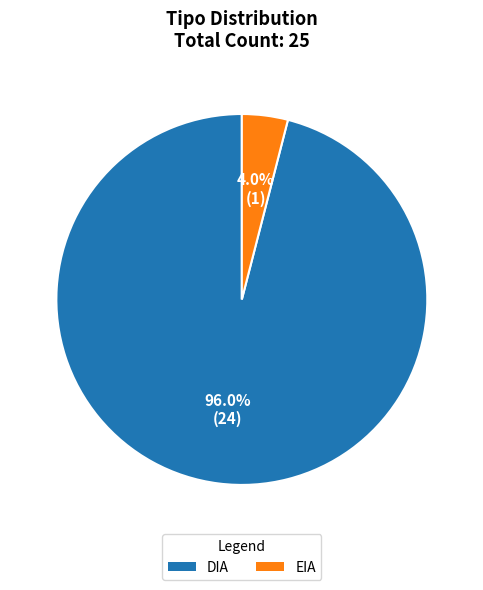

Which has a higher value, DIA or EIA?

DIA